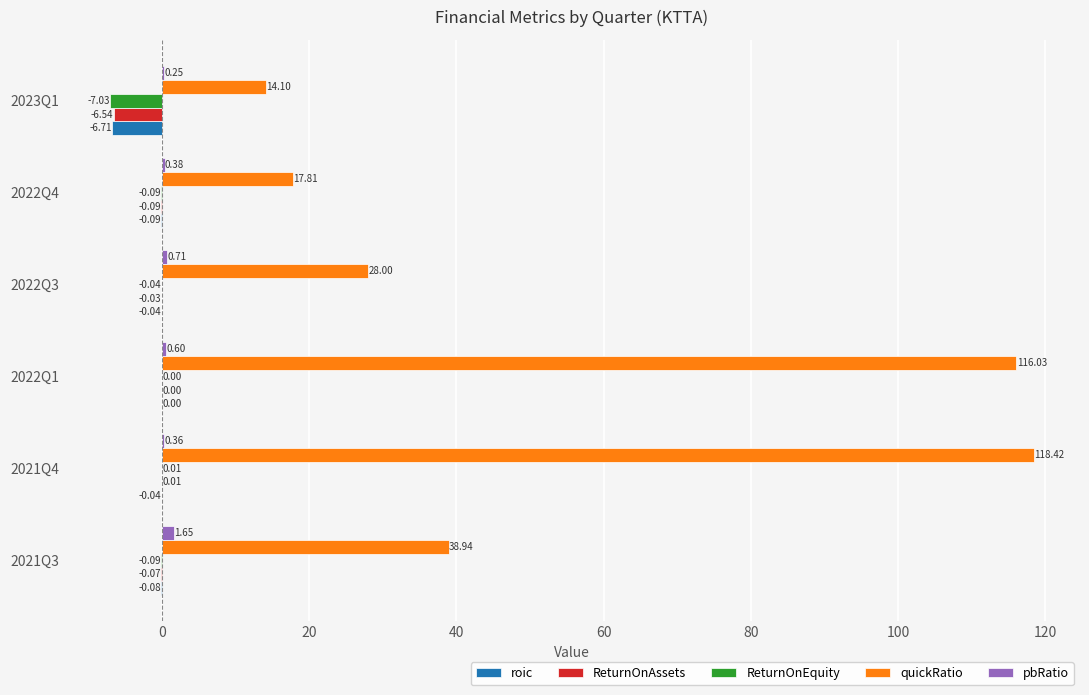

Which series changed the most between 2022Q4 and 2023Q1?

ReturnOnEquity